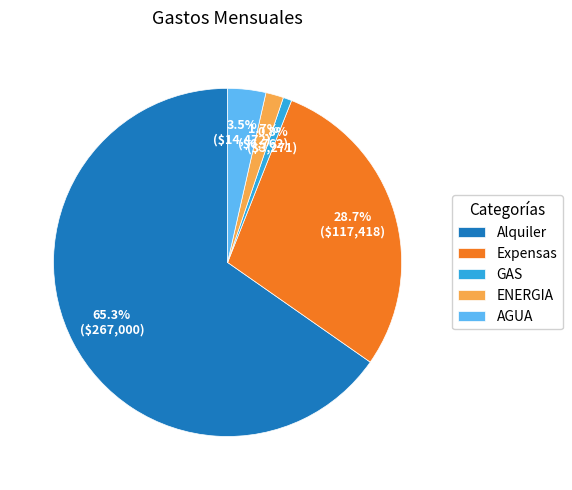

To the nearest percent, what is the combined percentage of Expensas and GAS?

30%